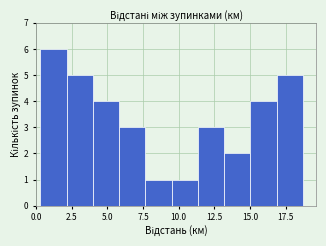

Read against the x-axis, roughly where is the centre of the tallest bar?

1.0